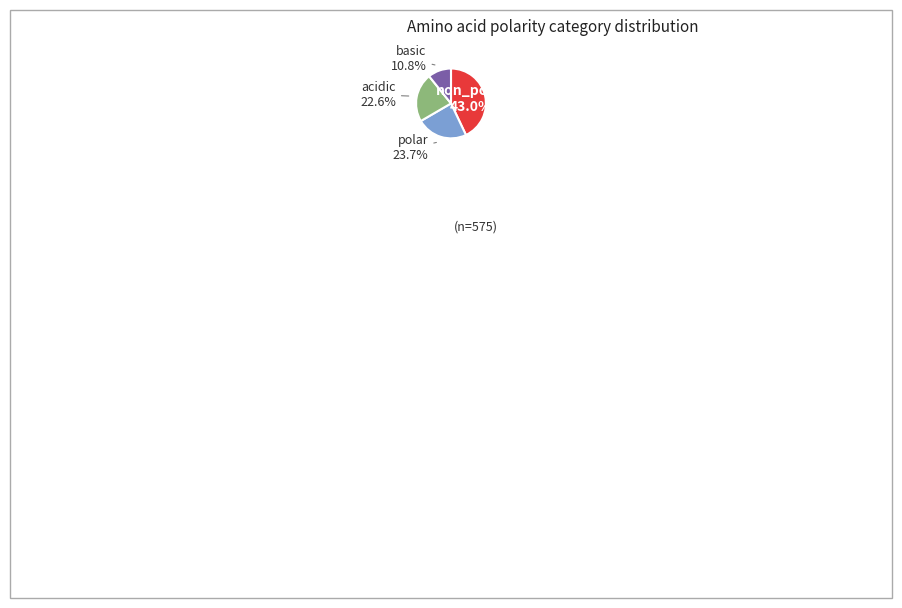

To the nearest percent, what is the average slice percentage?

25%